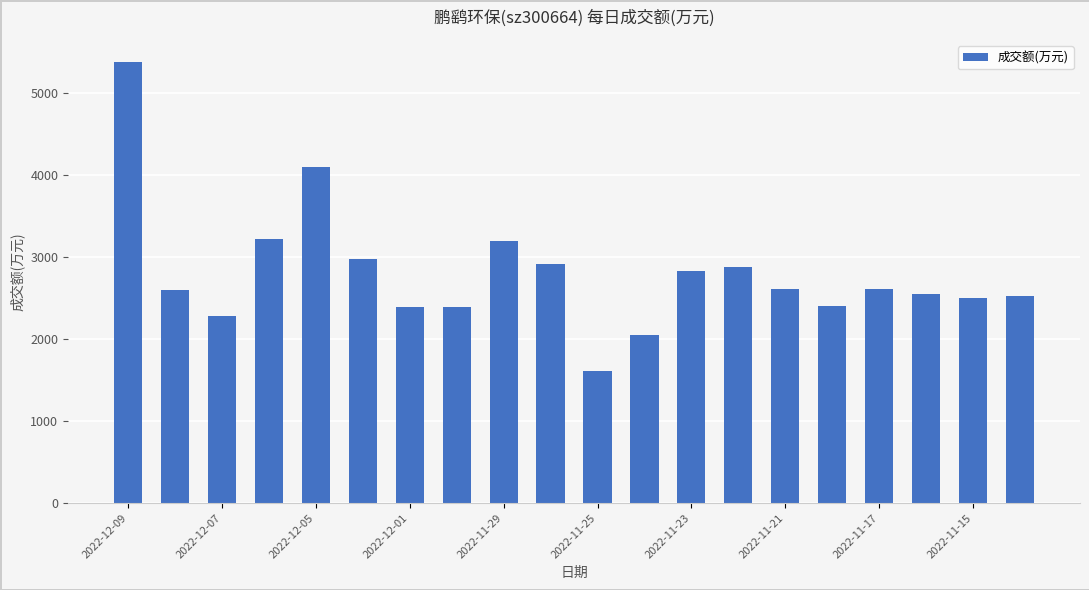

Are the bars grouped side by side (vs. stacked)?

No